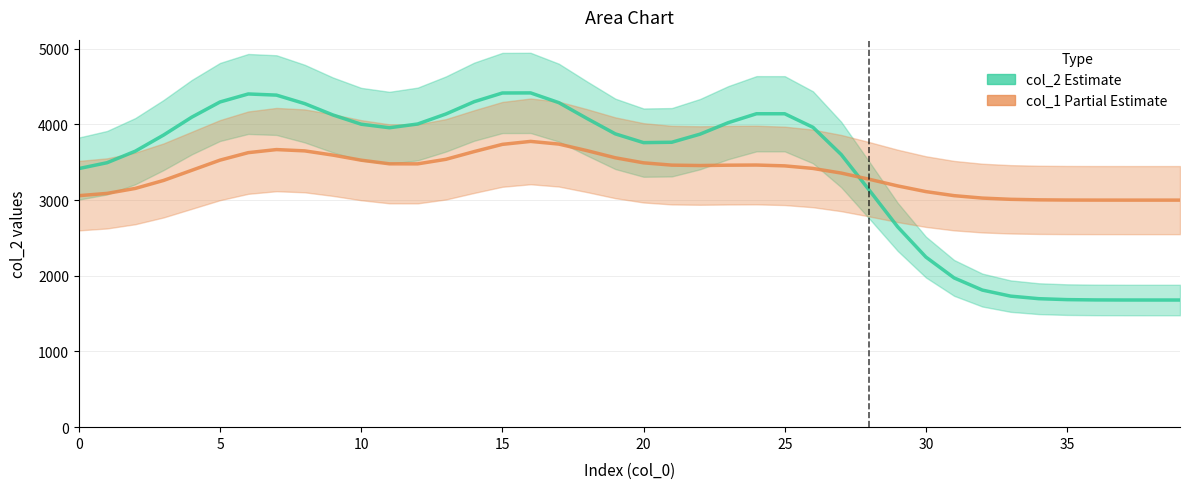

What is the label of the 28th point from the right?

12